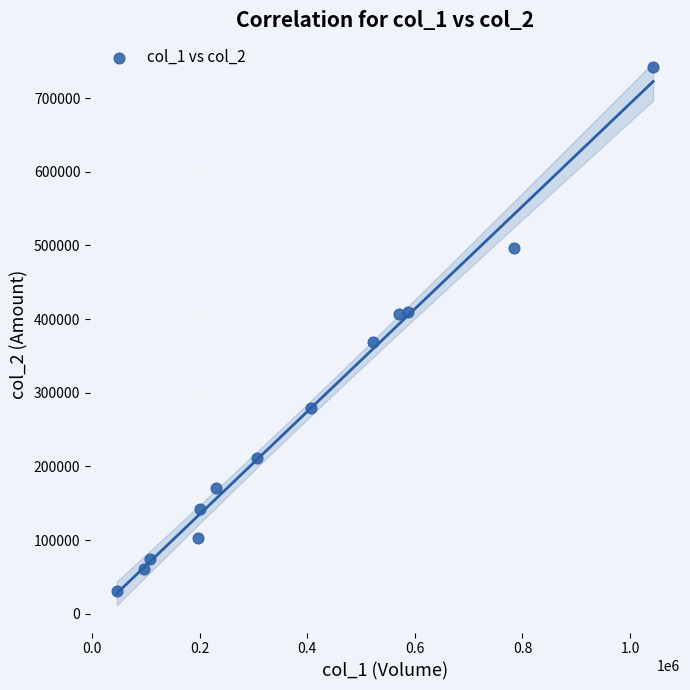

What is the range of Y values (max minus min)?

711750